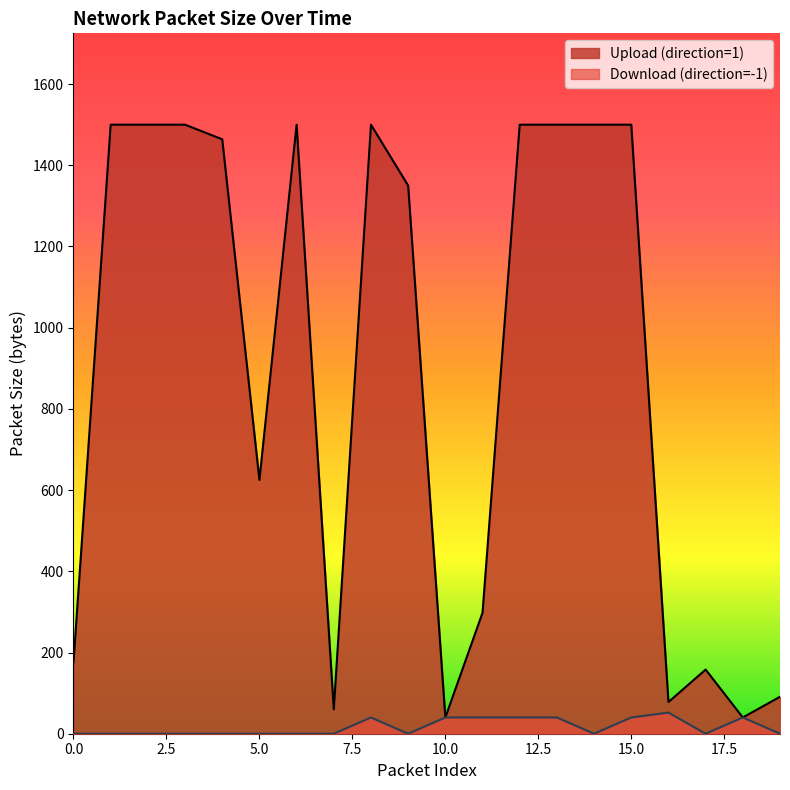

Reading left to right, list all the values displayed in this chart.

Upload (direction=1): 176	1500	1500	1500	1464	625	1500	60	1500	1350	40	298	1500	1500	1500	1500	78	158	40	91
Download (direction=-1): 0	0	0	0	0	0	0	0	40	0	40	40	40	40	0	40	52	0	40	0